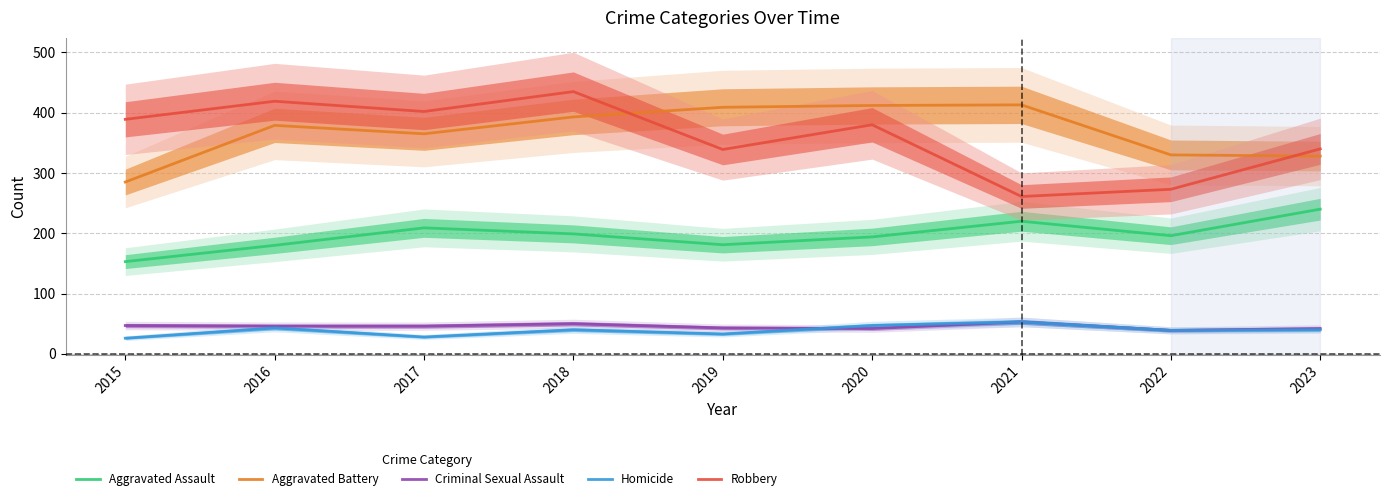

What is the average value of the Aggravated Battery series?

368